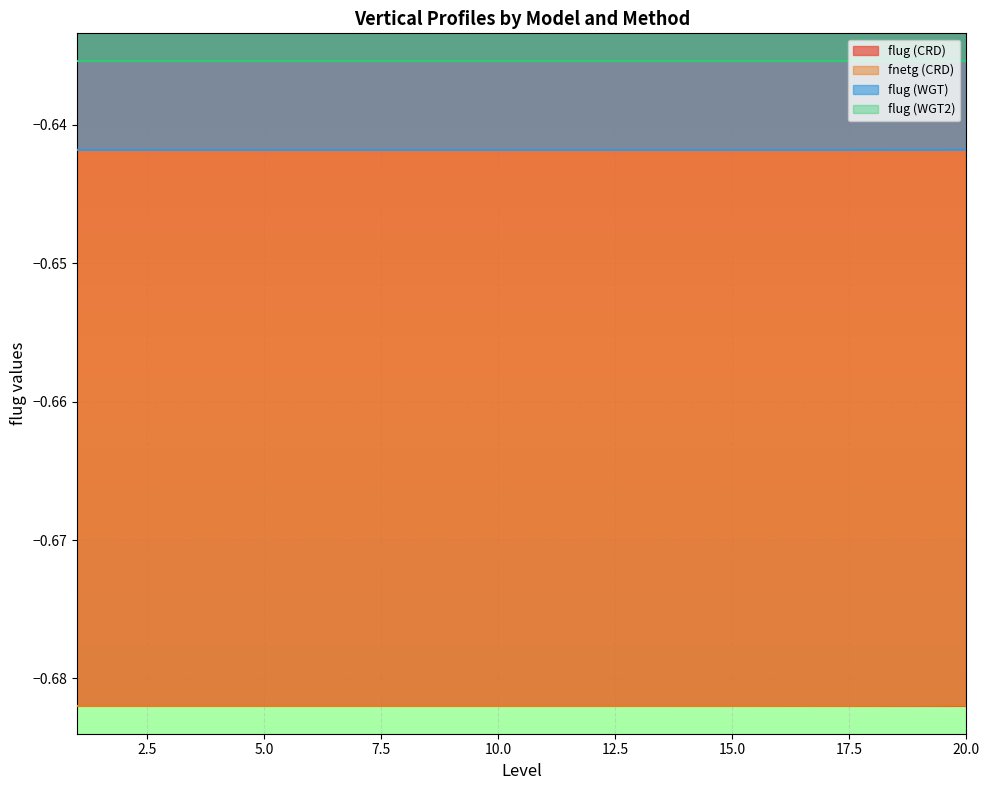

Which series has the largest total across all categories?

flug (WGT2)